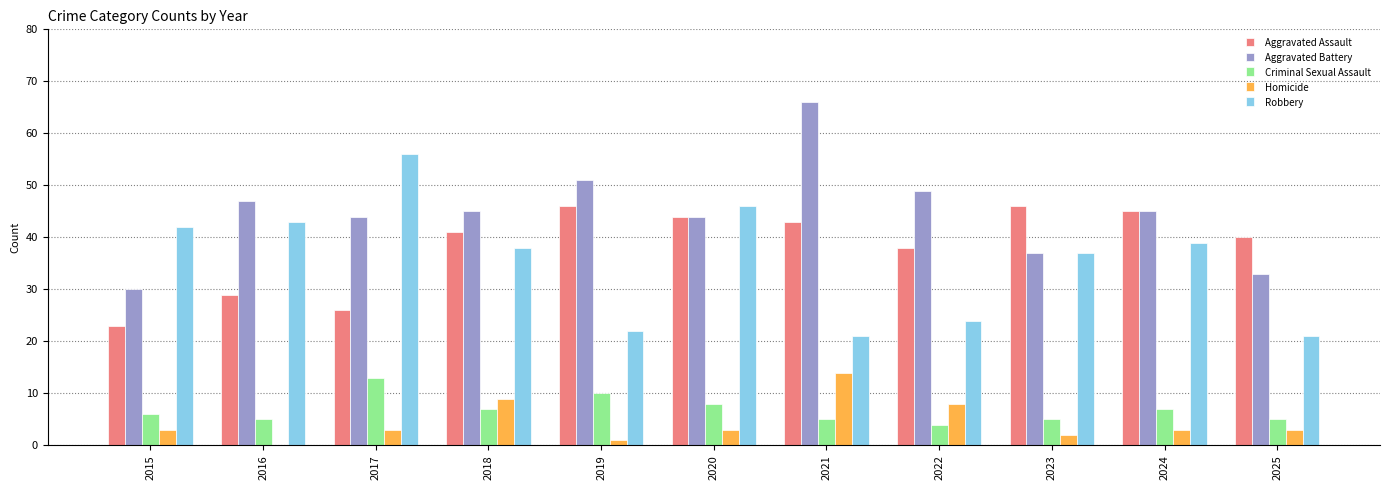

Reading left to right, transcribe all the data shown in this chart.

Aggravated Assault: 23	29	26	41	46	44	43	38	46	45	40
Aggravated Battery: 30	47	44	45	51	44	66	49	37	45	33
Criminal Sexual Assault: 6	5	13	7	10	8	5	4	5	7	5
Homicide: 3	0	3	9	1	3	14	8	2	3	3
Robbery: 42	43	56	38	22	46	21	24	37	39	21